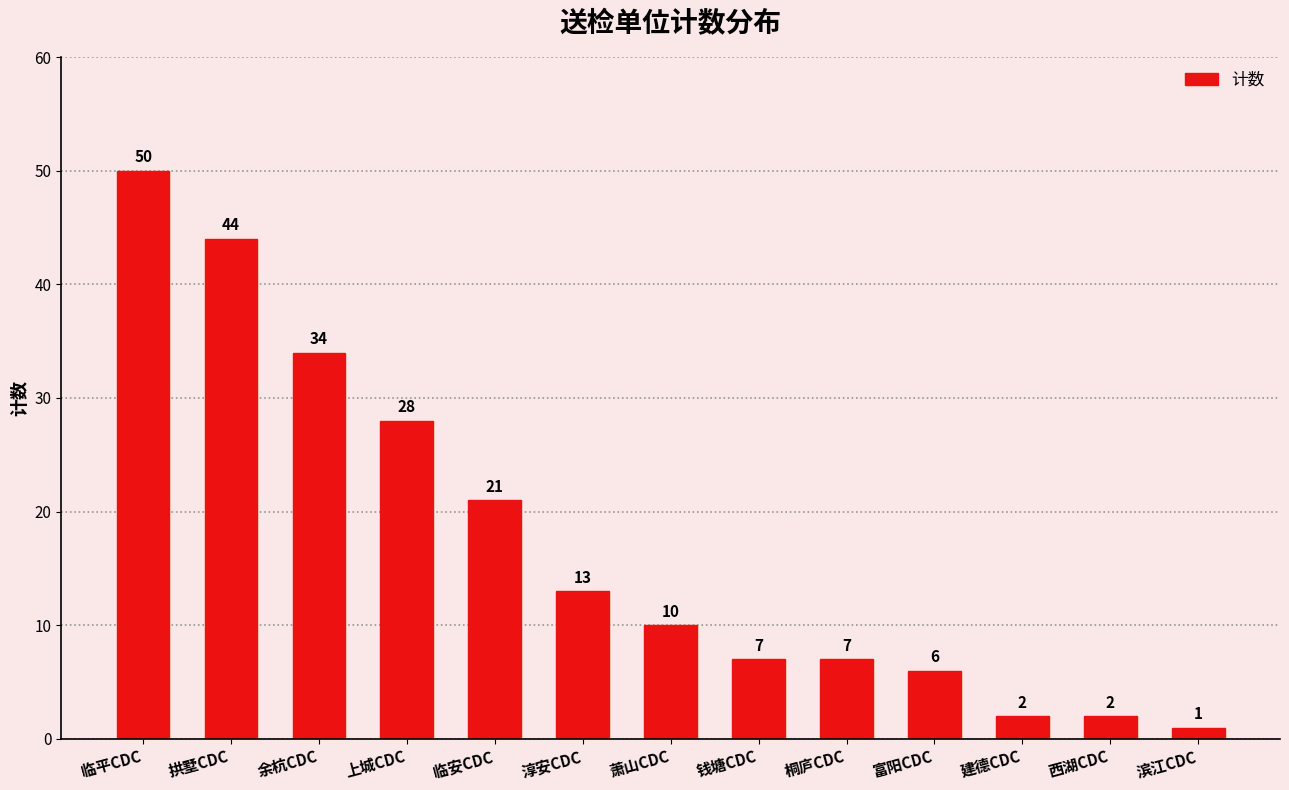

At which category does the chart reach its peak across all series?

临平CDC